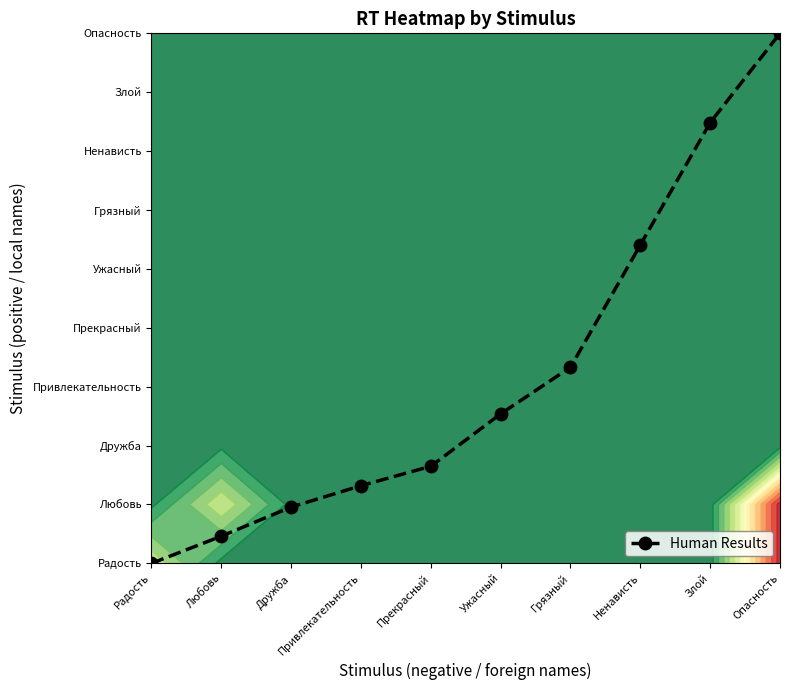

The chart shows a value of 7.5 at Злой. True or false?

True